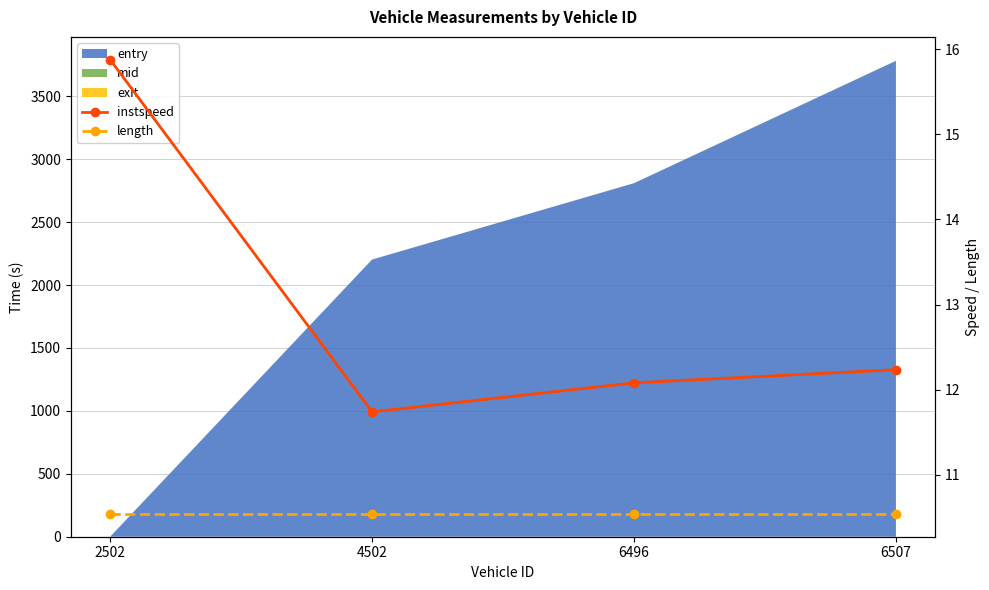

What is the sum of all length values?

42.2